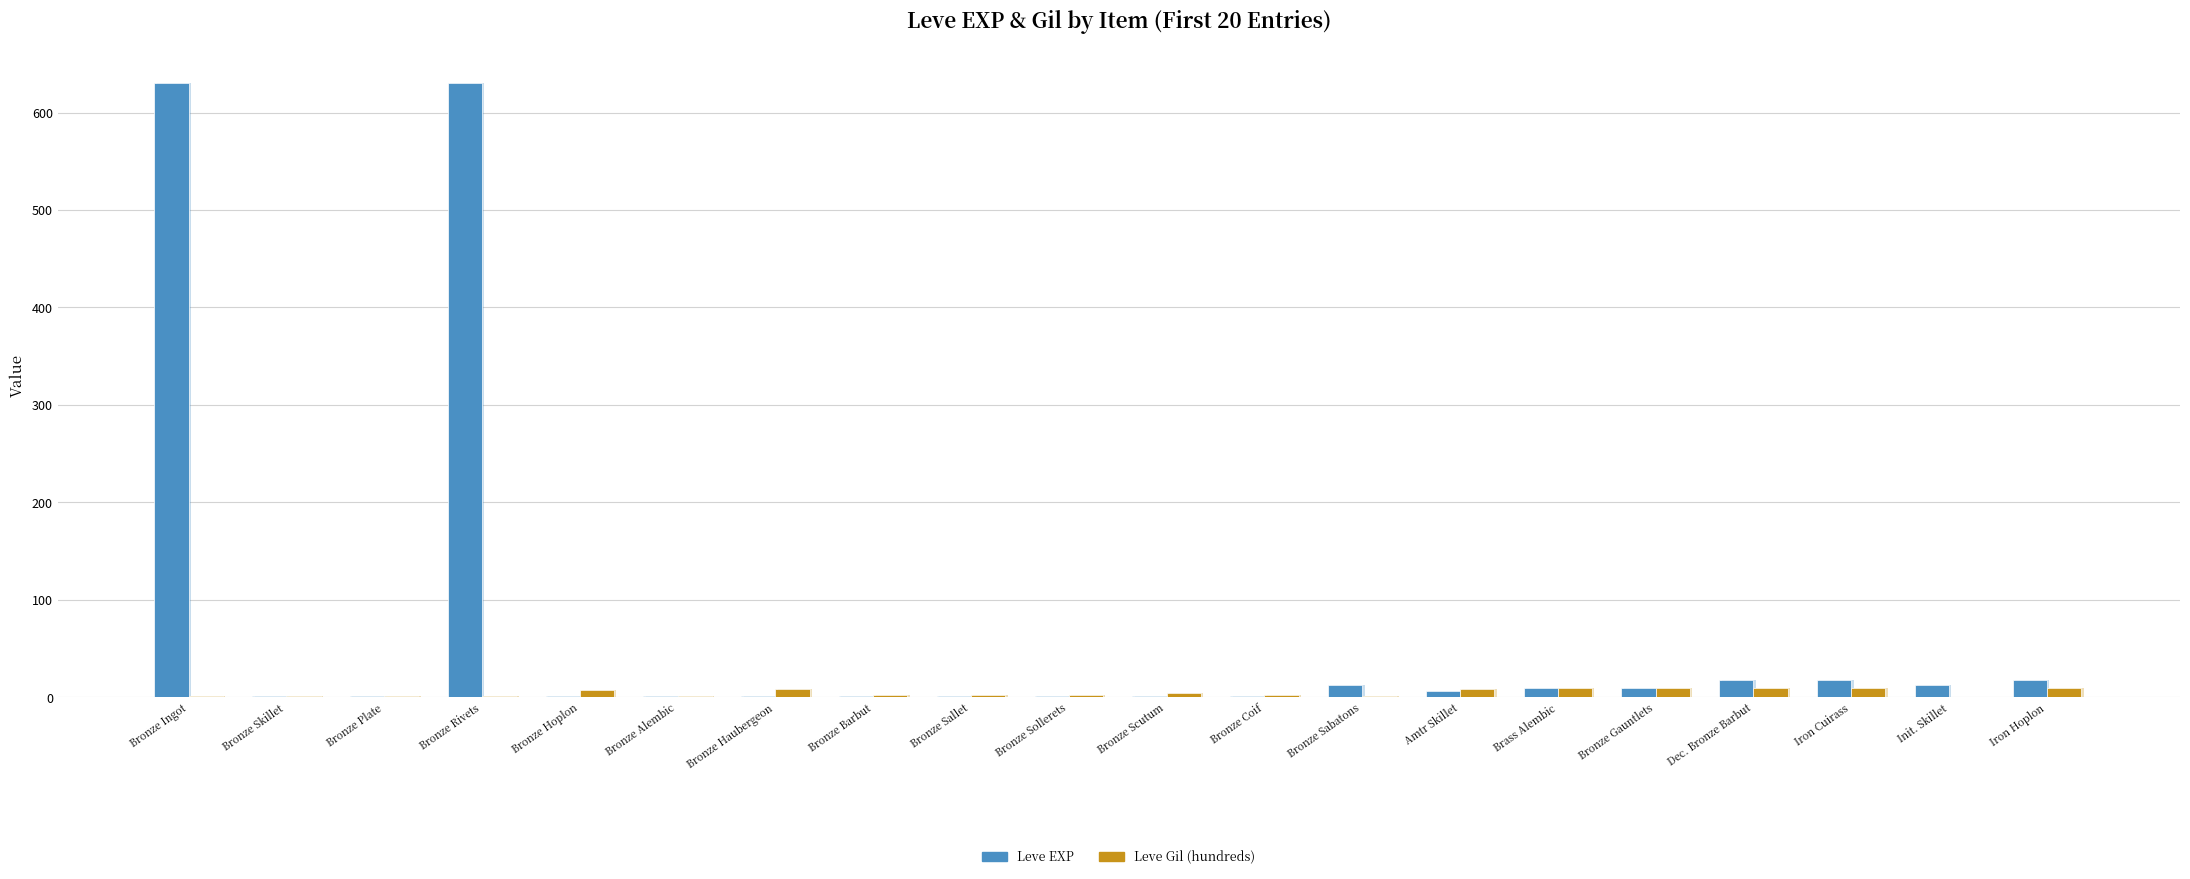

Is the value of Leve Gil (hundreds) at Bronze Gauntlets greater than the value of Leve EXP at Bronze Rivets?

No